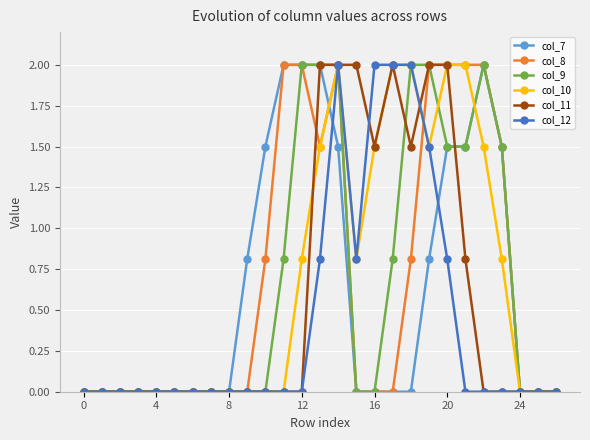

At how many categories does at least one series exceed 1?

14